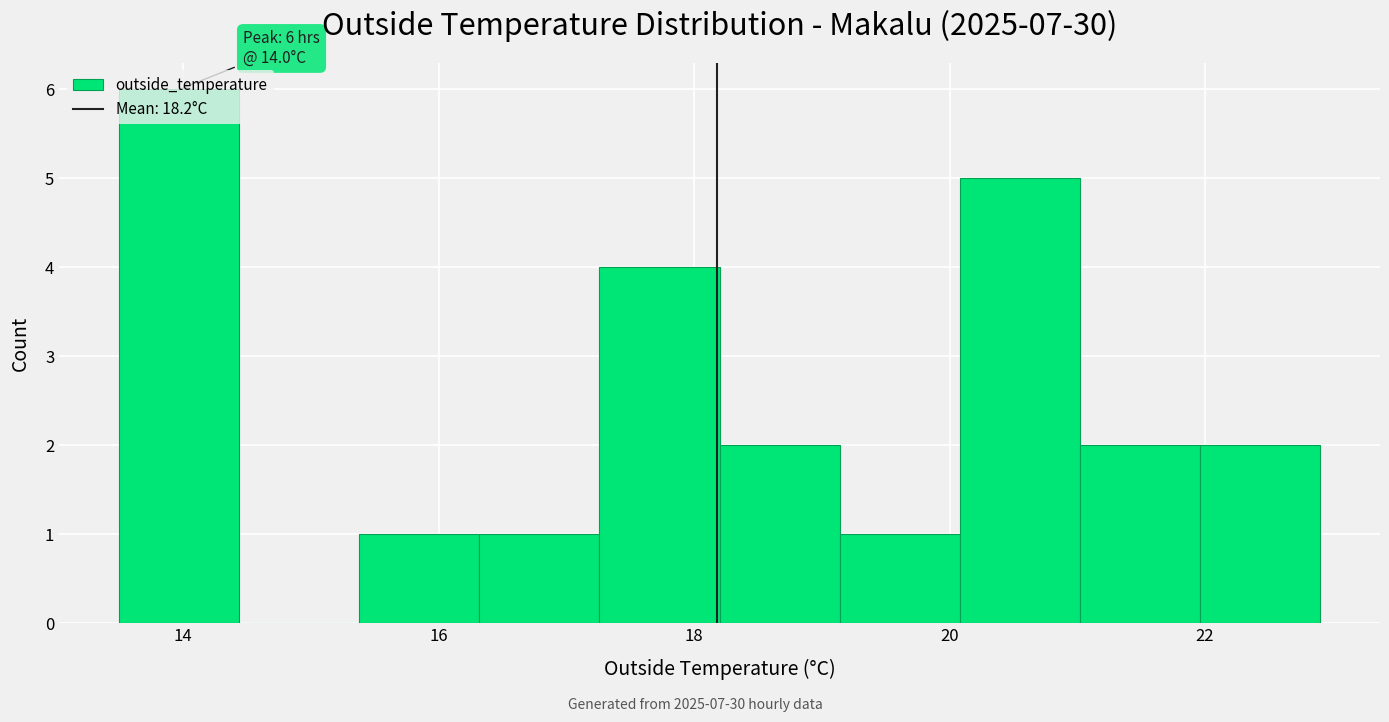

Which range on the x-axis has the tallest bar?

13.50 to 14.44